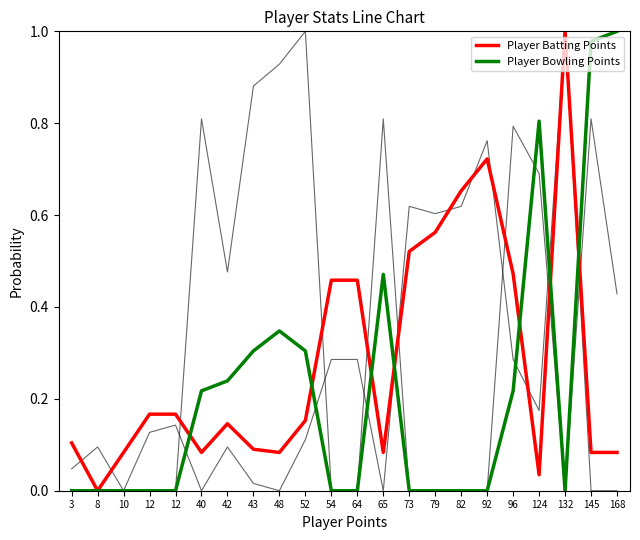

How many interior local valleys does the Player Batting Points series have?

5